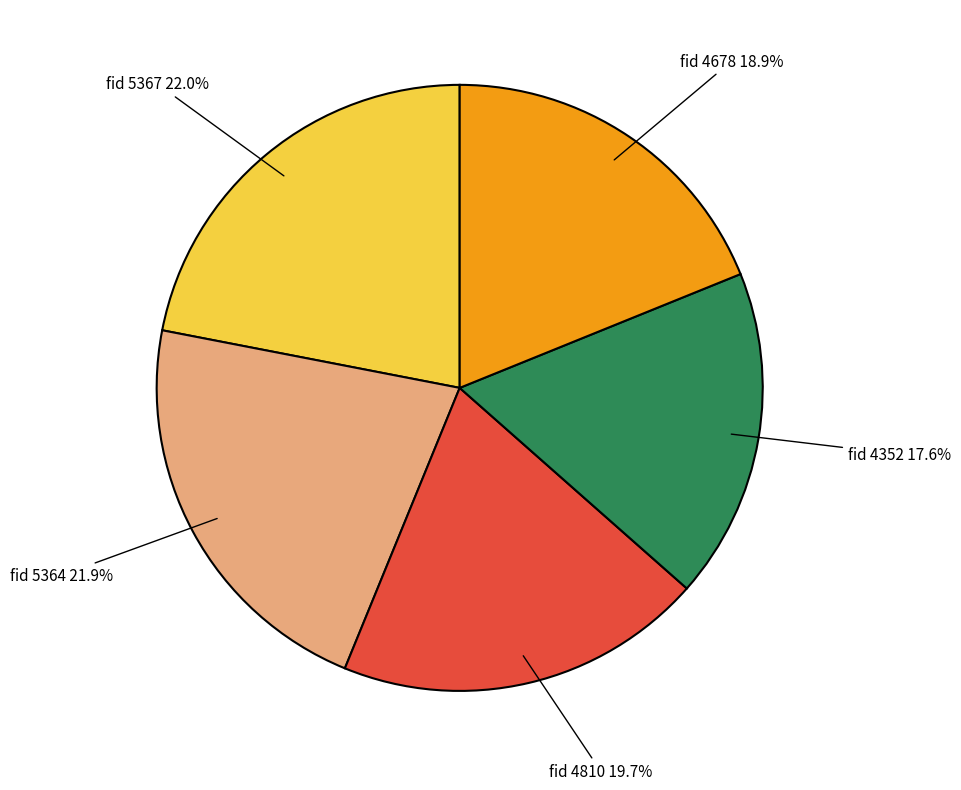

Does any single category account for the majority?

No